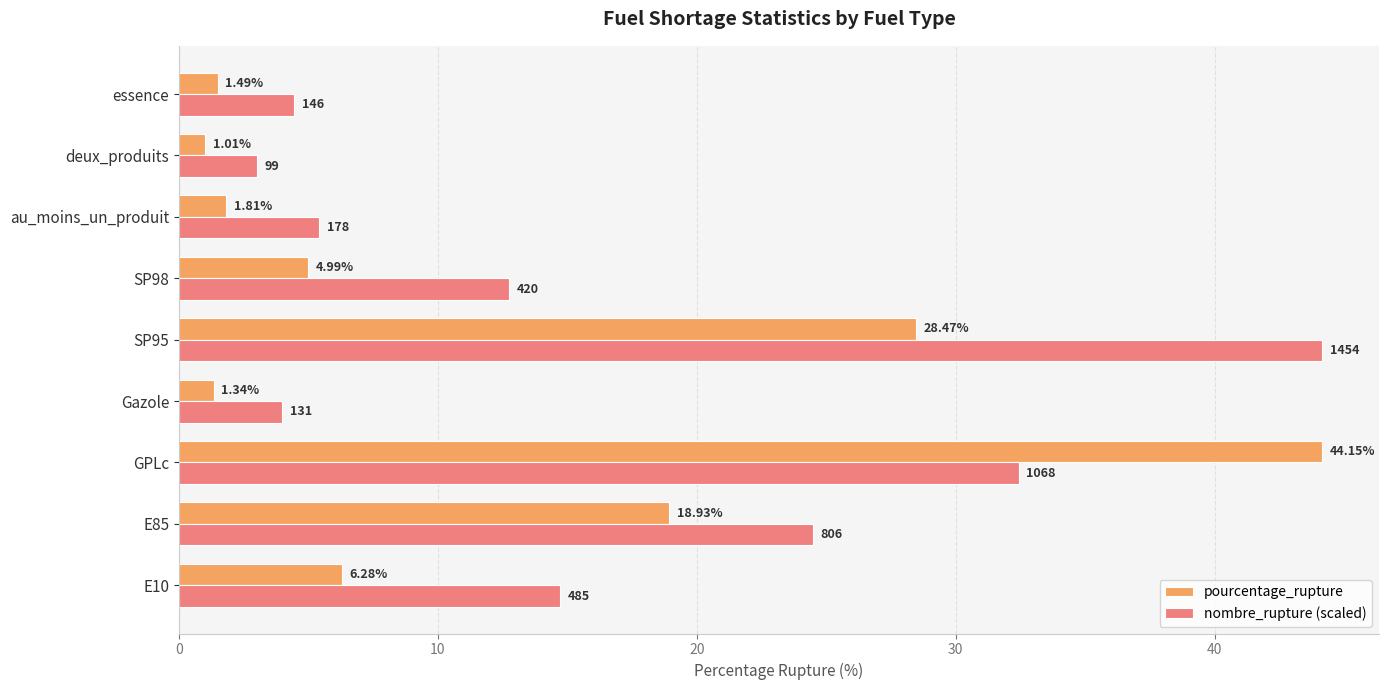

What is the average value of the nombre_rupture (scaled) series?

16.2